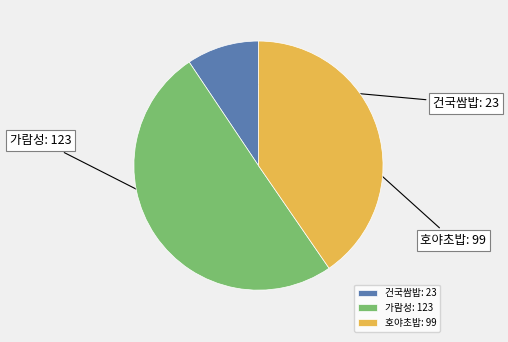

Which has a higher value, 가람성 or 건국쌈밥?

가람성